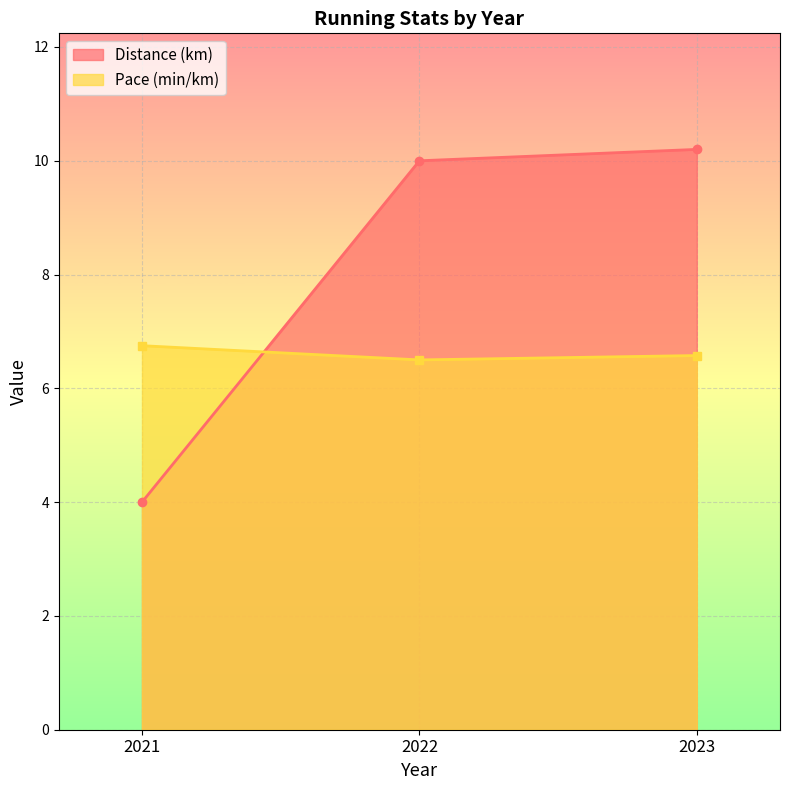

At which category is the sum across all series the highest?

2023